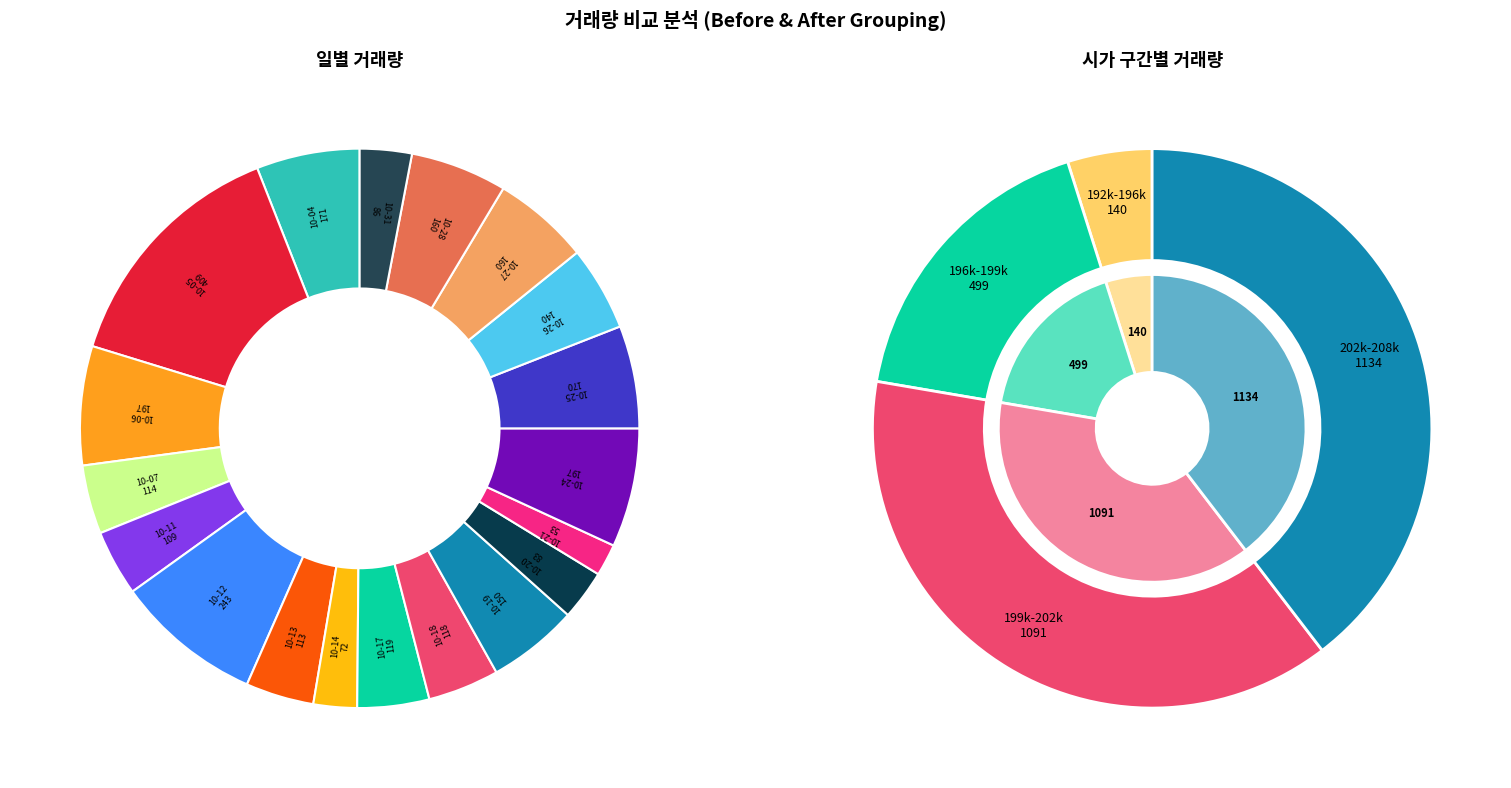

How many segments does this pie chart have?

19